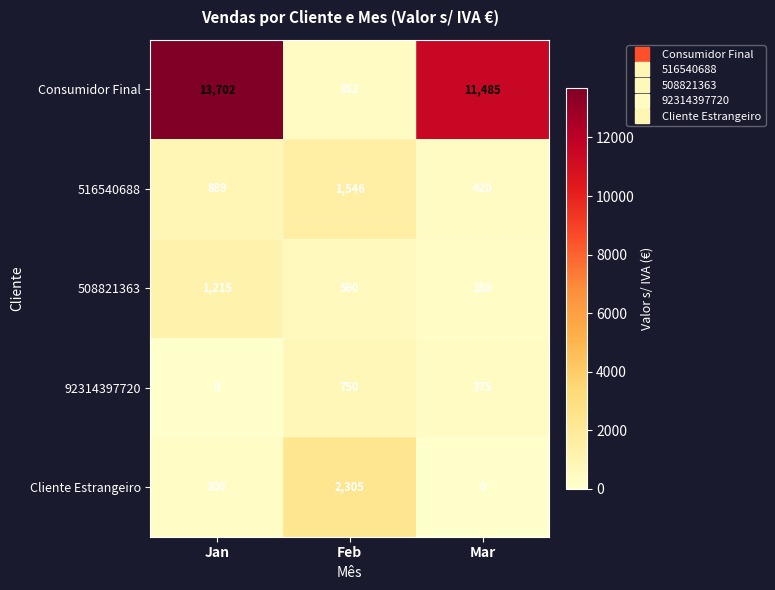

What is the spread (max minus min) of values at Jan?

13702